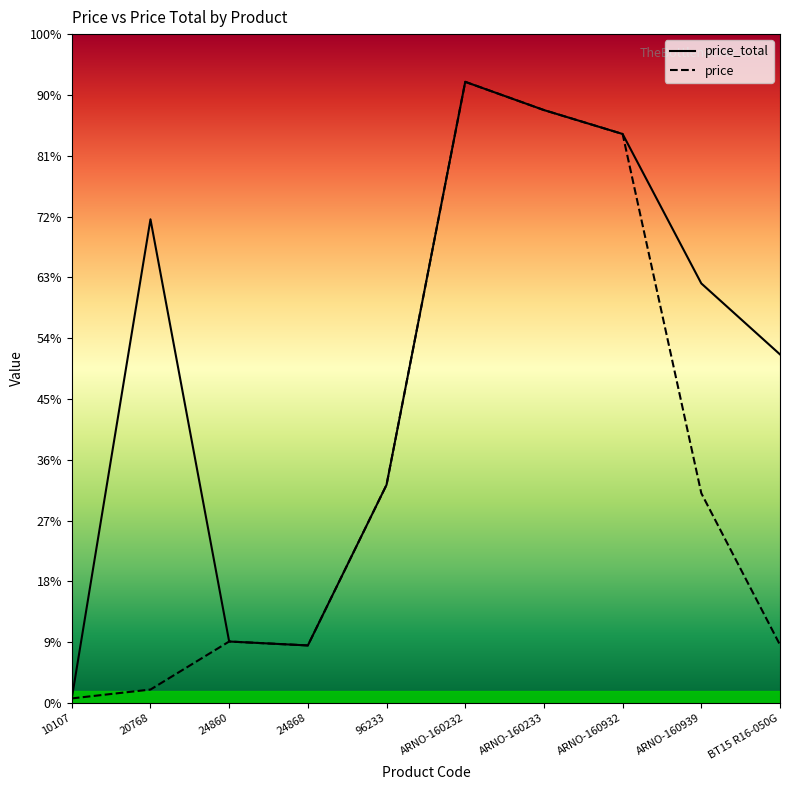

At how many categories does at least one series exceed 14902?

4